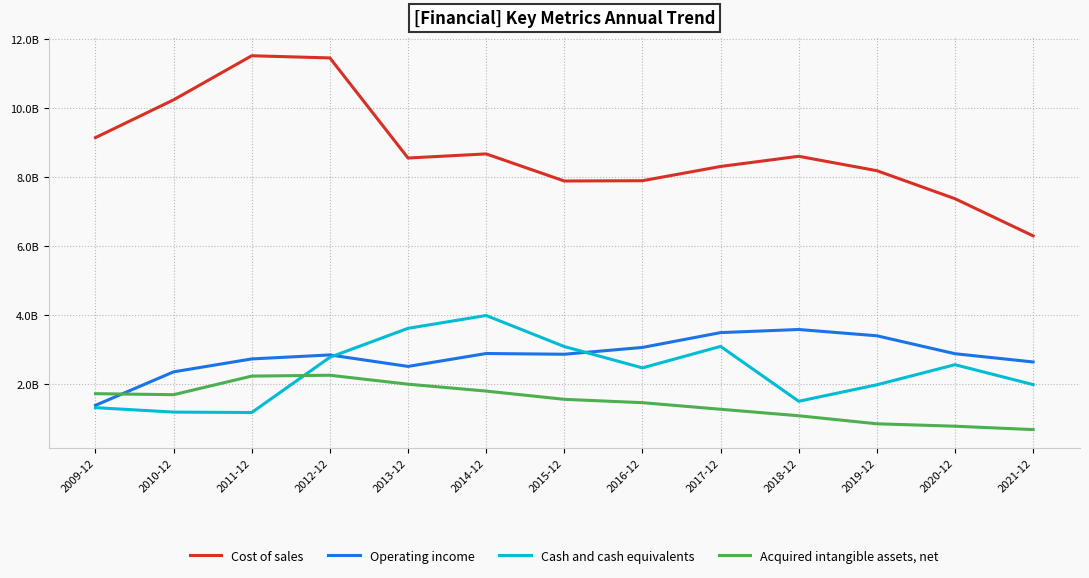

Where does the Operating income series first go above 2867000000?

2014-12